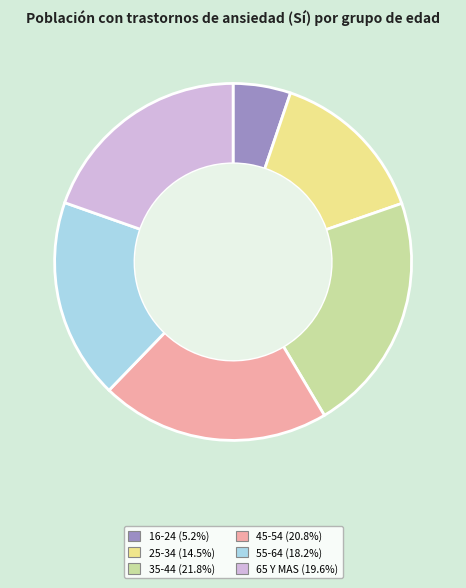

How many segments does this pie chart have?

6